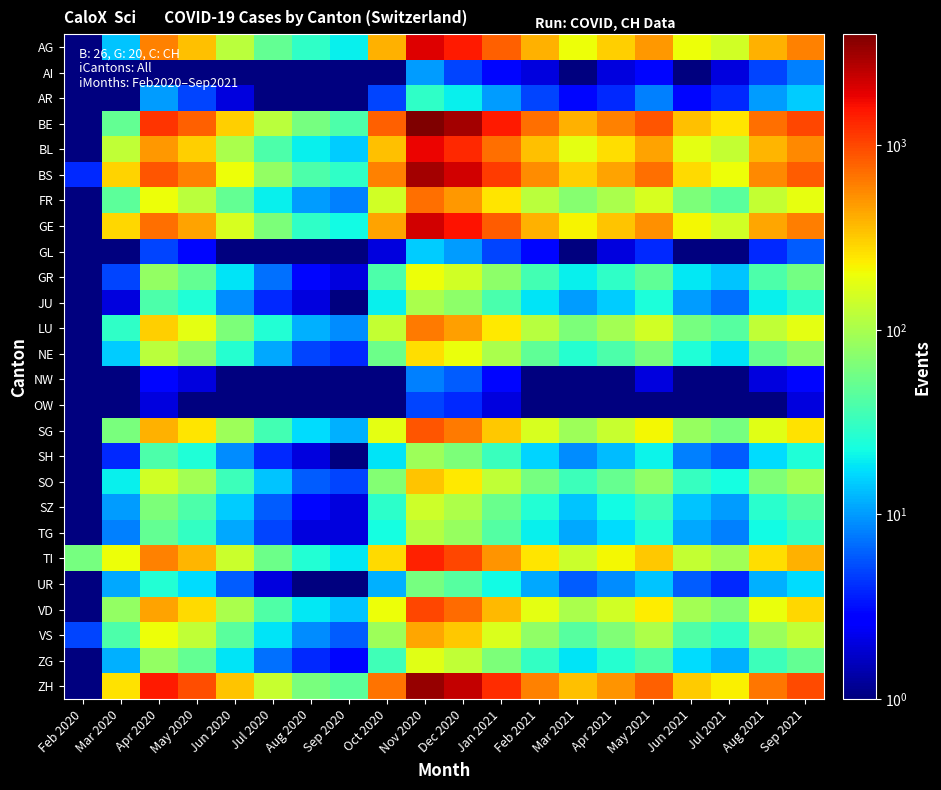

Which label corresponds to the smallest value in the chart?

Feb 2020